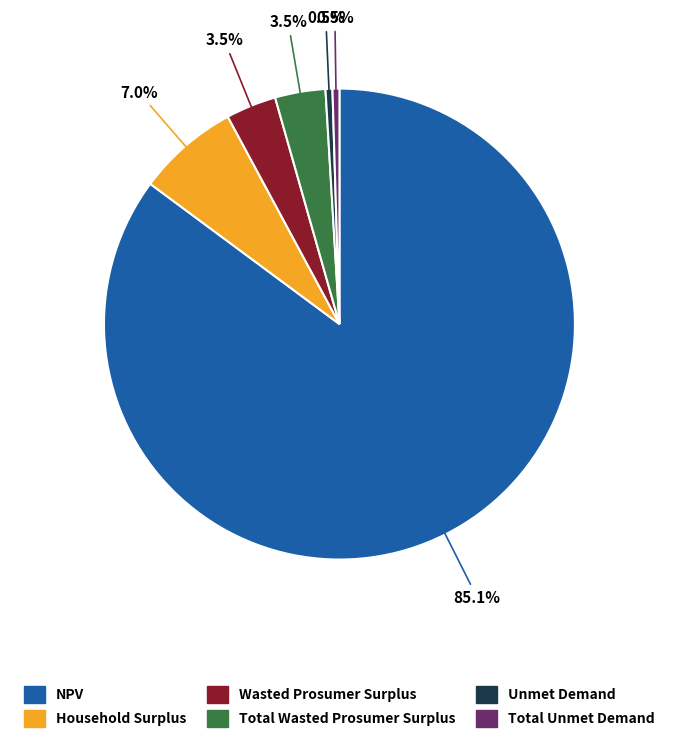

What percentage is NOT represented by Total Wasted Prosumer Surplus?

96.5%